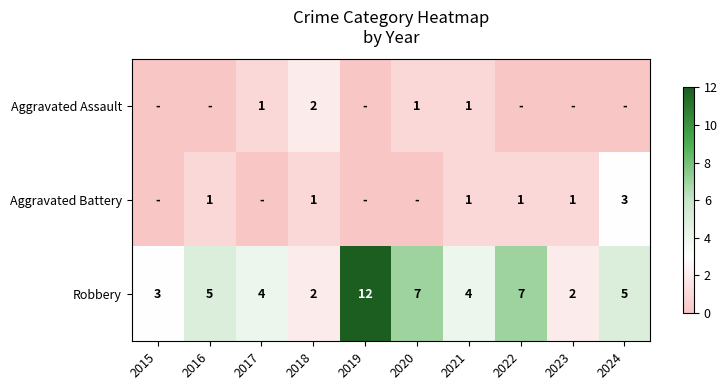

Which category has the highest value in the Robbery series?

2019